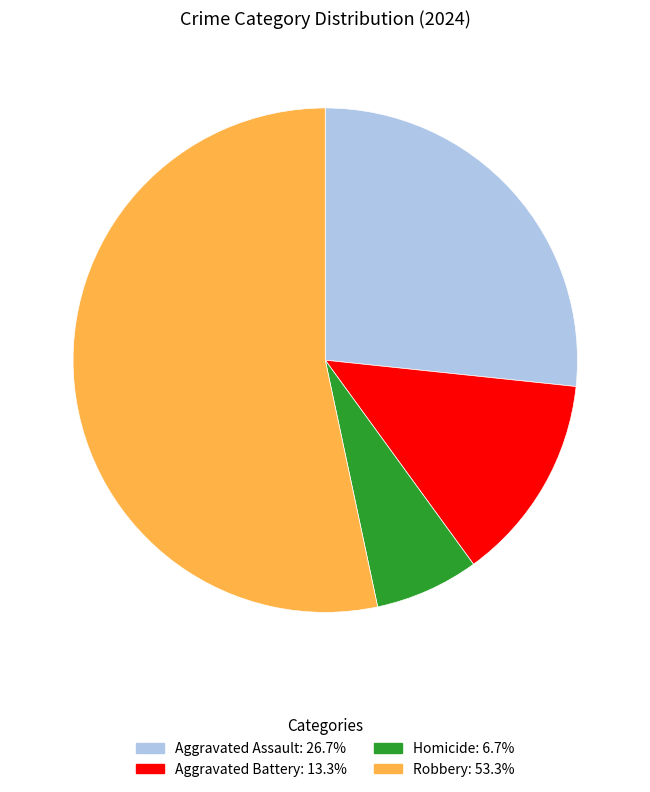

Is there a majority slice in this chart?

Yes